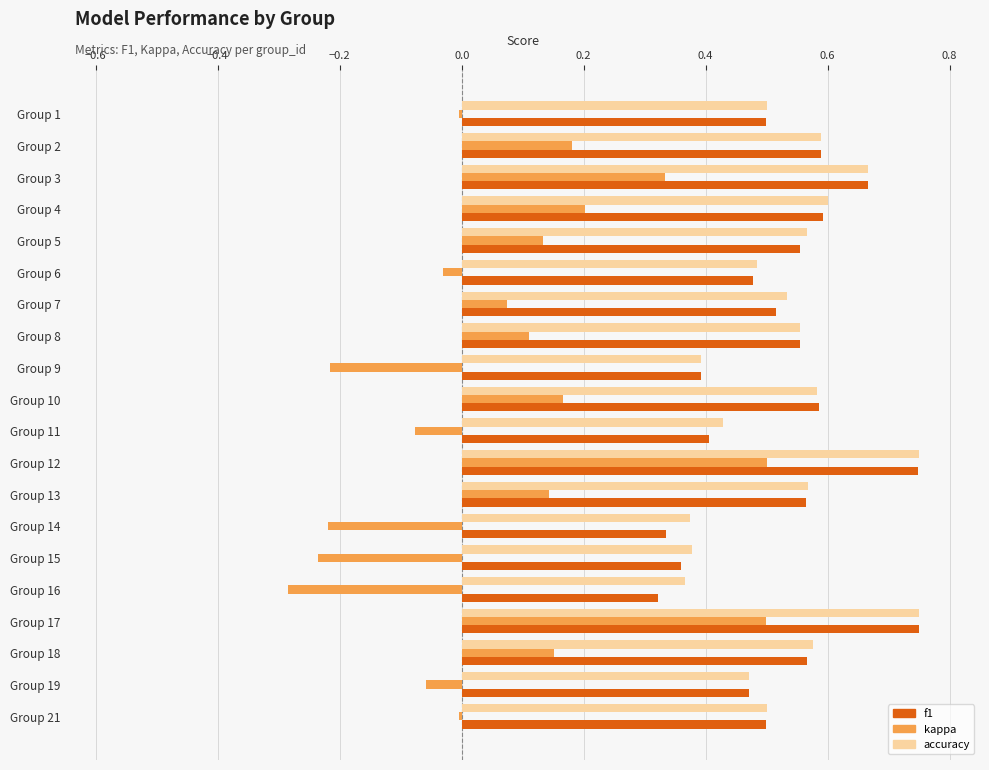

At how many categories does at least one series exceed 0?

20